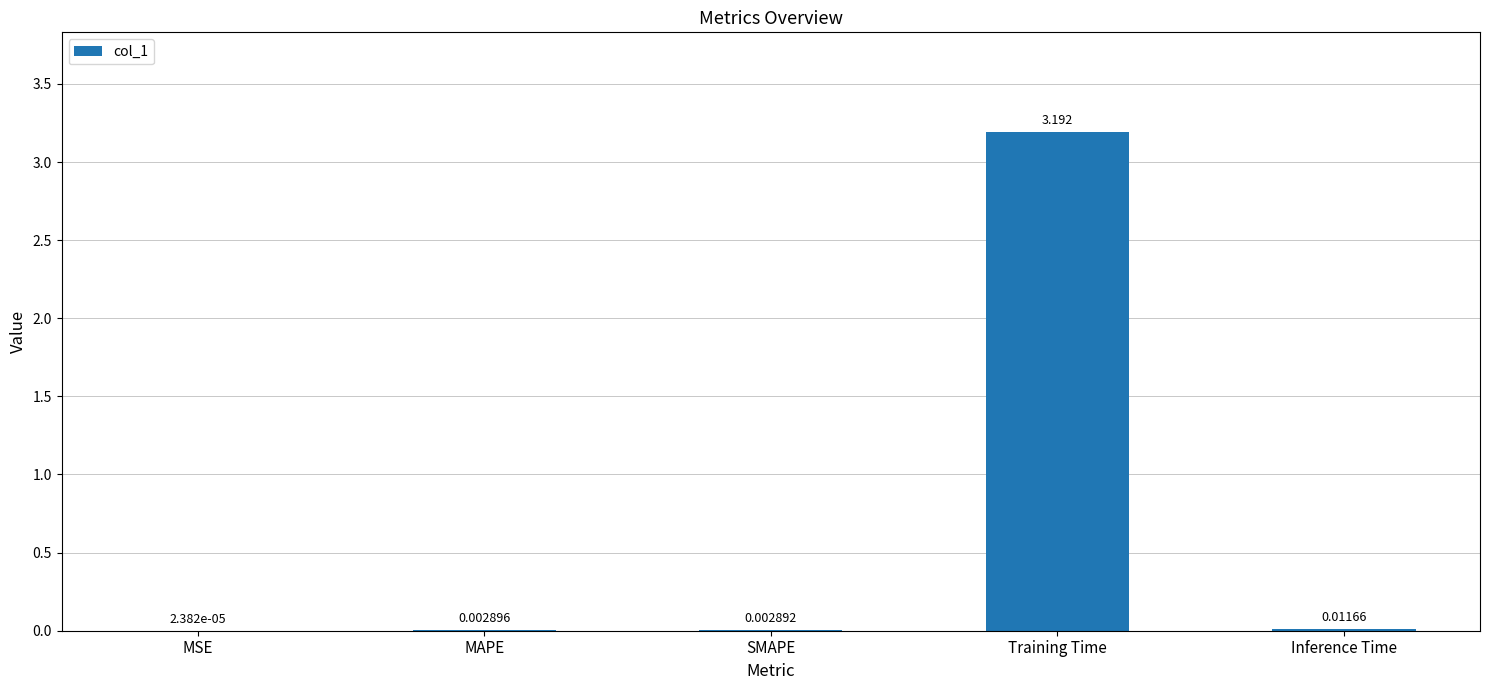

Which label corresponds to the largest value in the chart?

Training Time